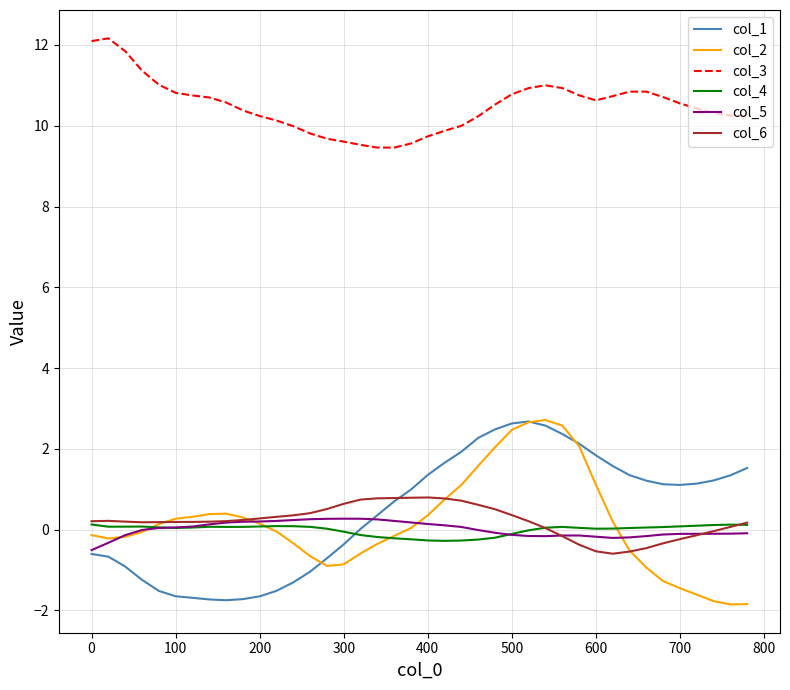

True or false: col_5 and col_2 intersect in this chart.

True